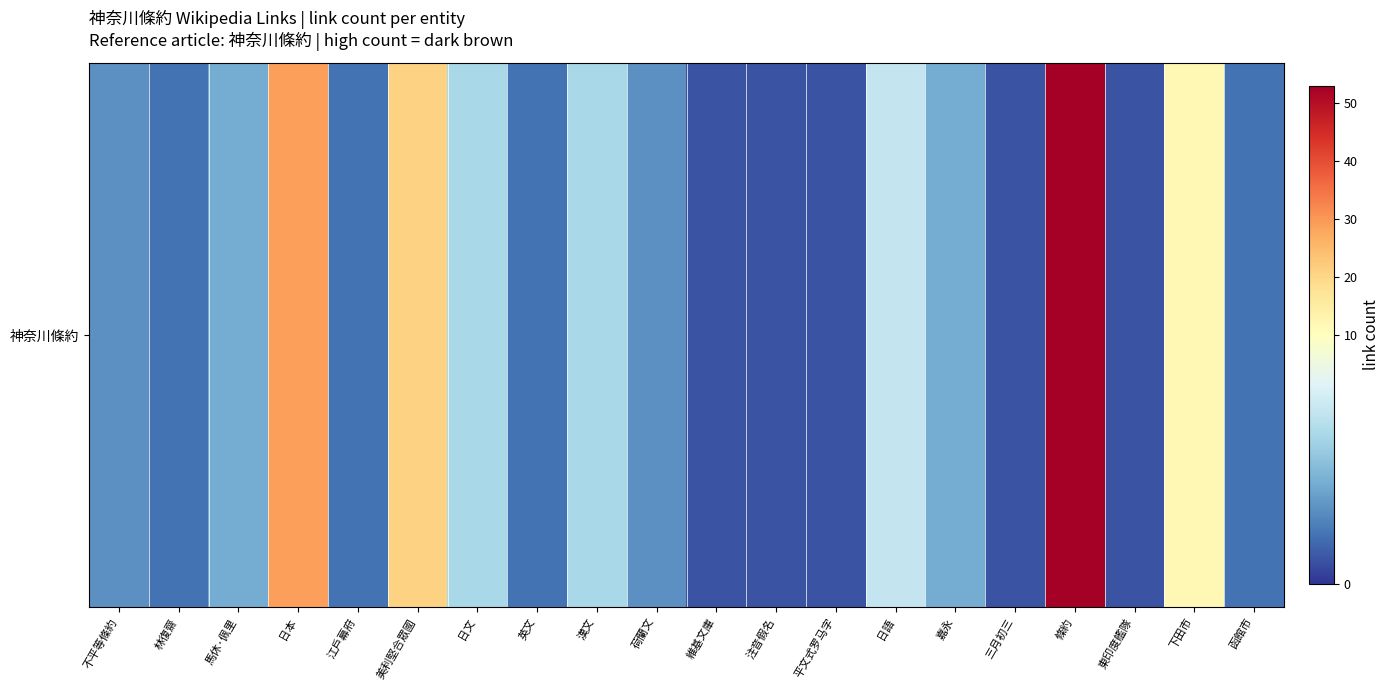

What is the sum of the values at 東印度艦隊 and 日文?

7